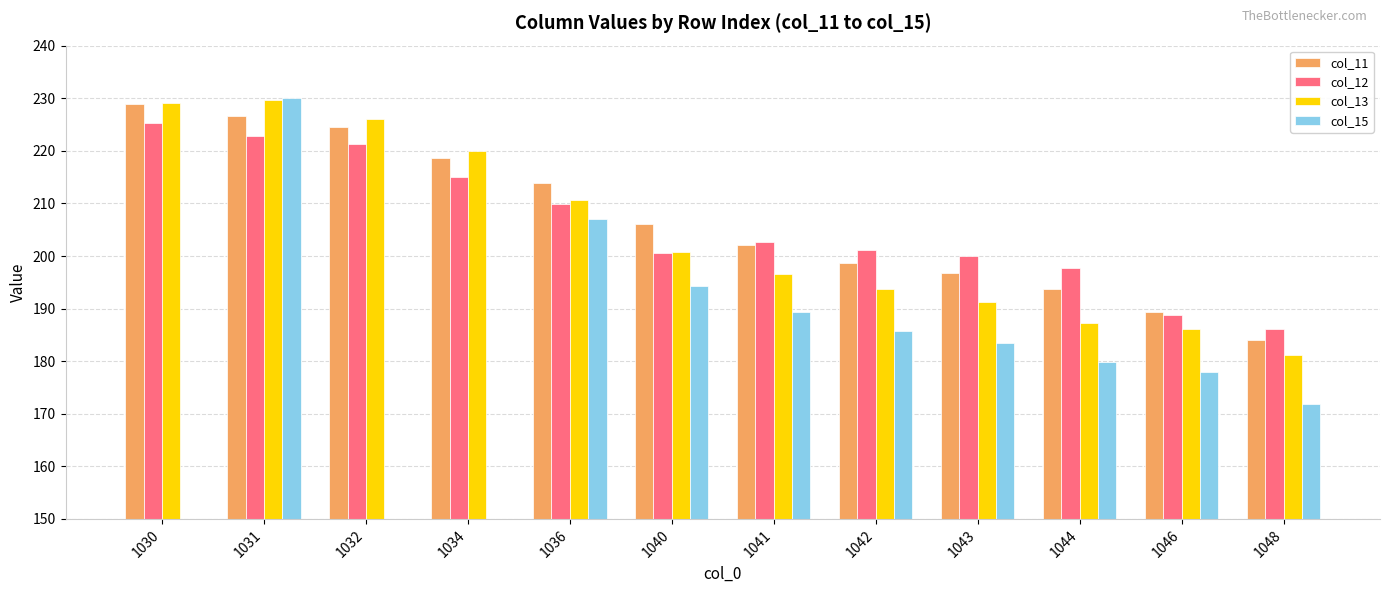

How many groups of bars are there?

12